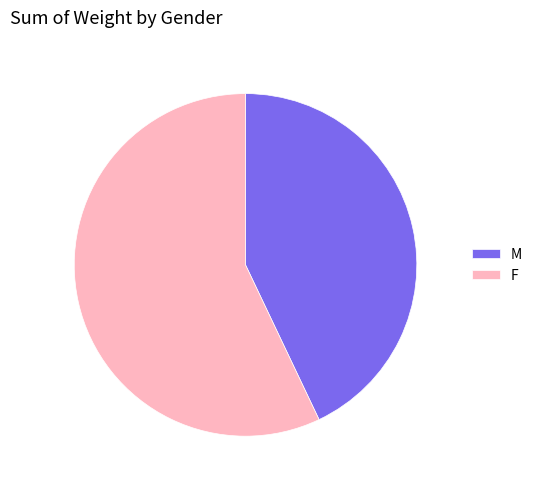

Does any single category account for the majority?

Yes